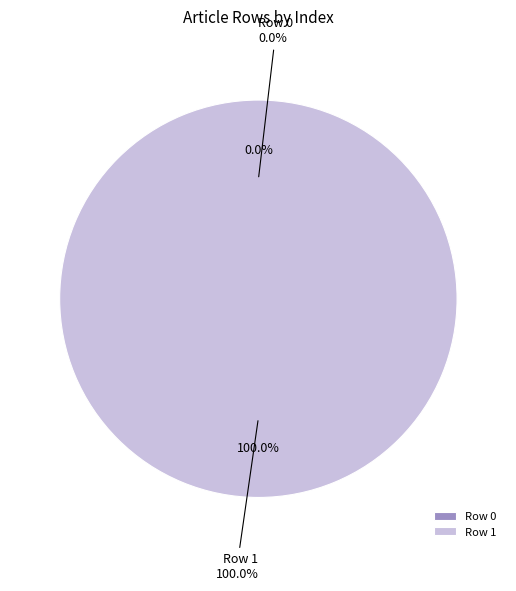

Which category accounts for the majority?

Row 1